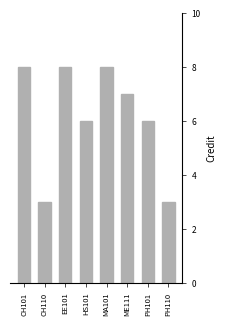

What is the label of the 4th bar from the right?

MA101